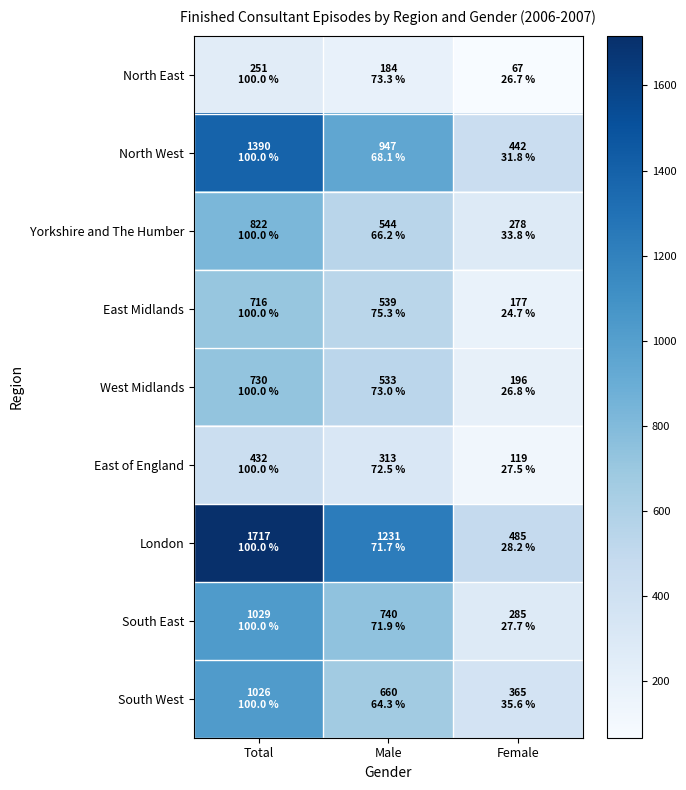

Which series has the widest spread of values?

London